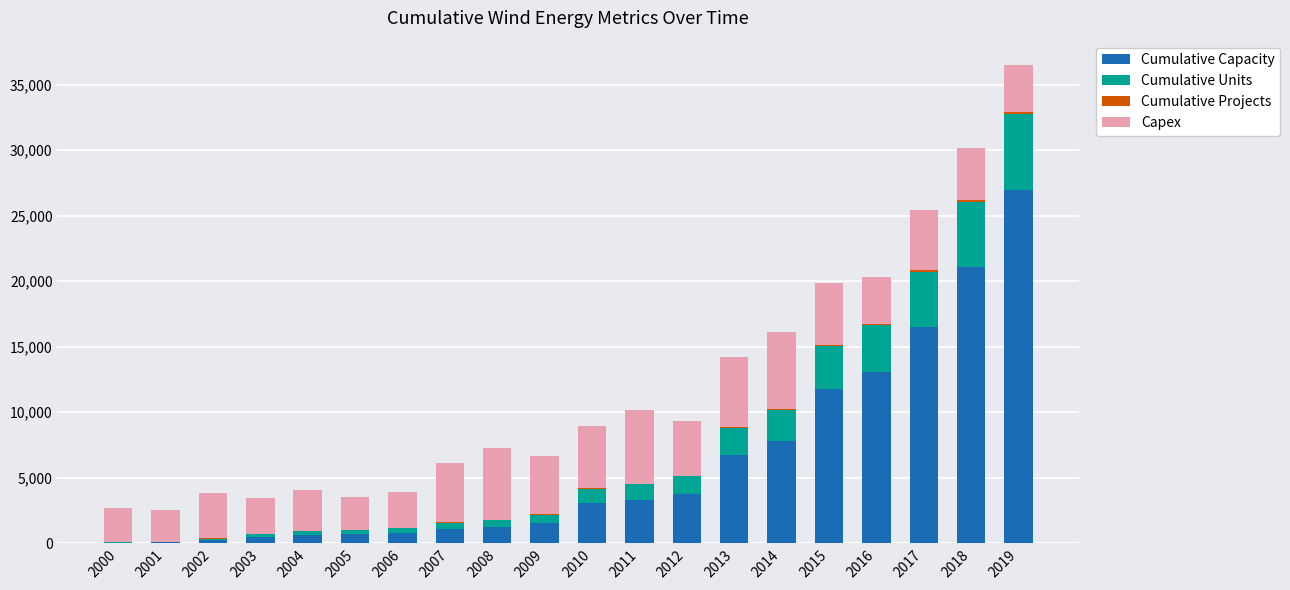

What is the highest value of the Cumulative Capacity series?

26942